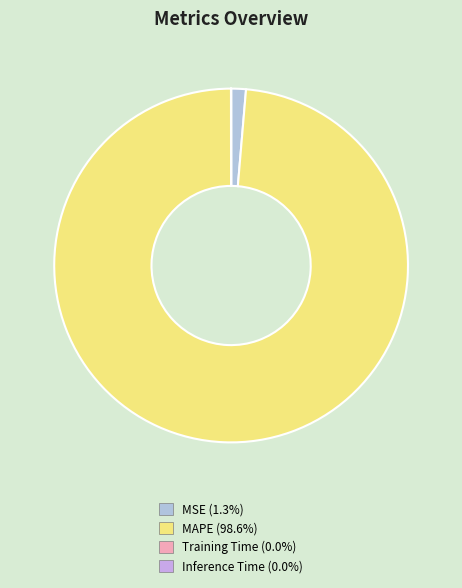

Rank the categories by value from lowest to highest.

Inference Time, Training Time, MSE, MAPE